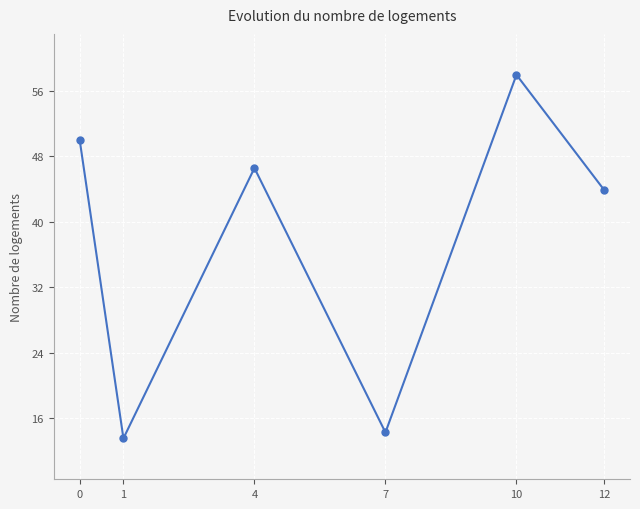

Which category has the highest value across all series?

10